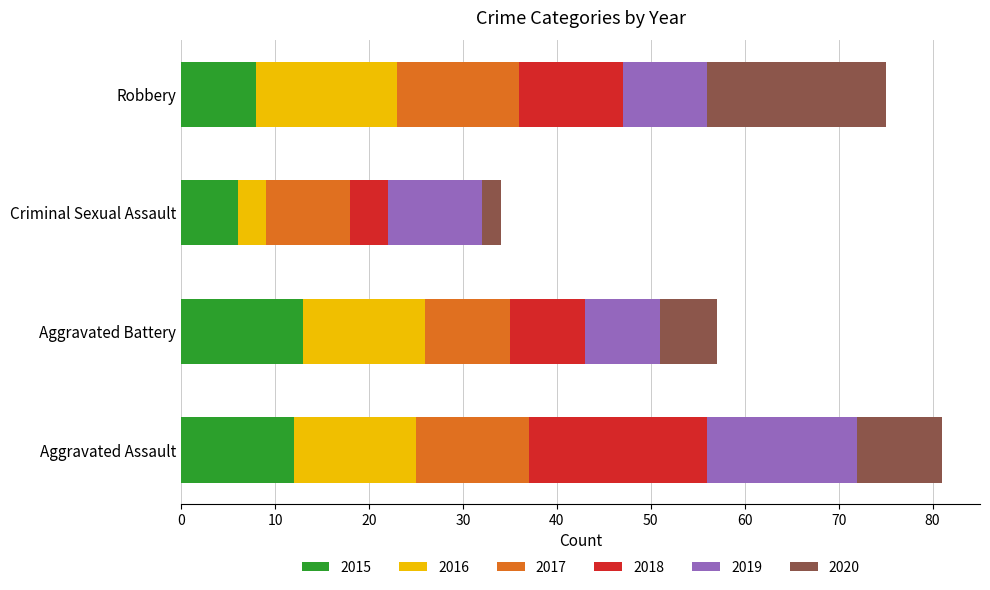

The value of 2015 at Aggravated Assault is 7. True or false?

False